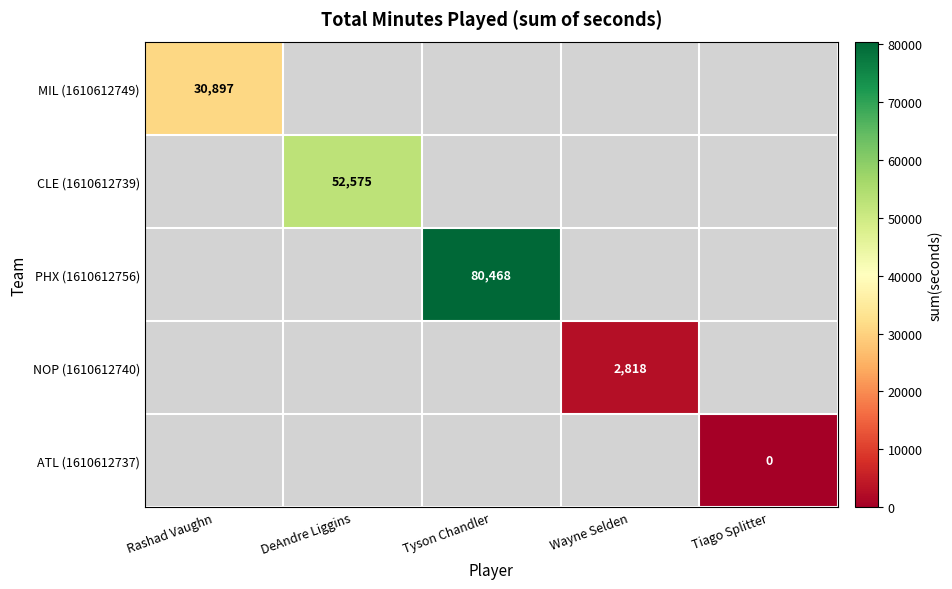

At which category does the chart reach its peak across all series?

Tyson Chandler